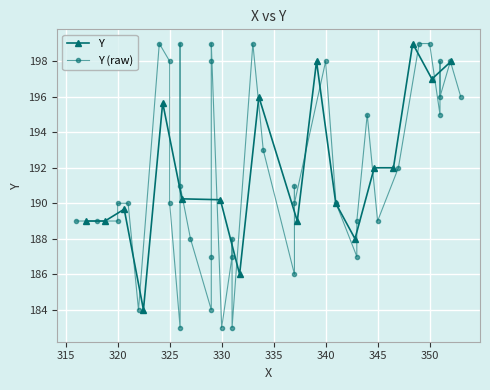

What is the sum of all values?

7668